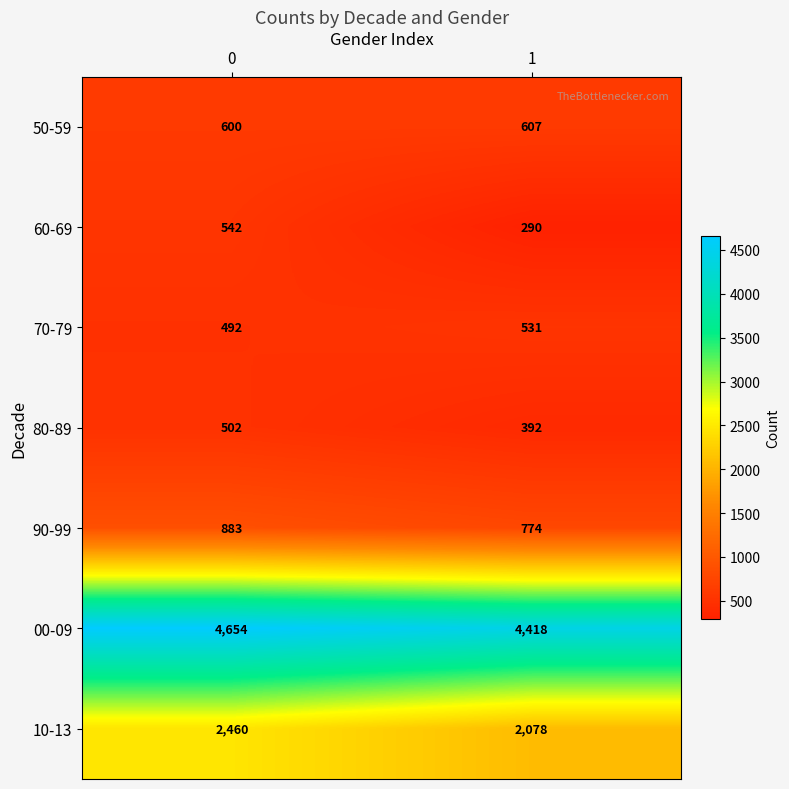

What is the difference between the maximum and minimum values in the 80-89 series?

110